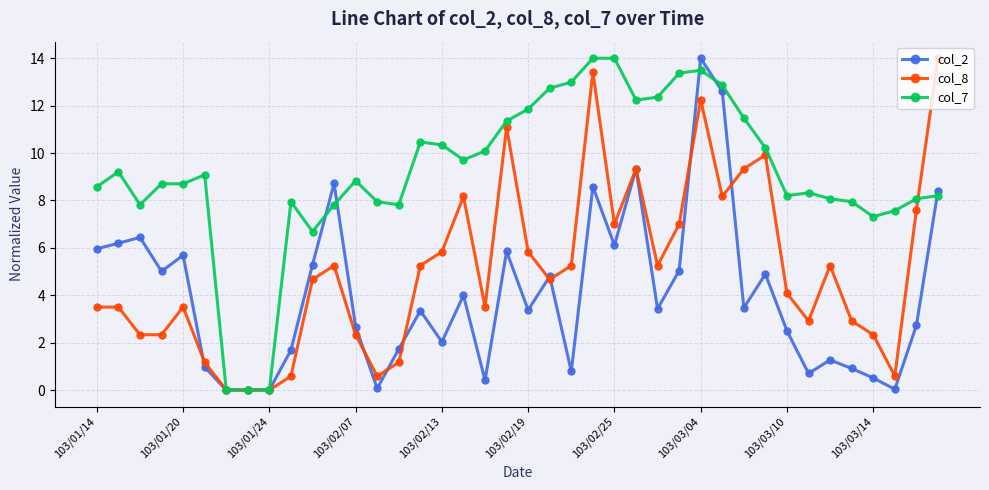

What is the value of the col_7 point at the 27th from the left?

12.4